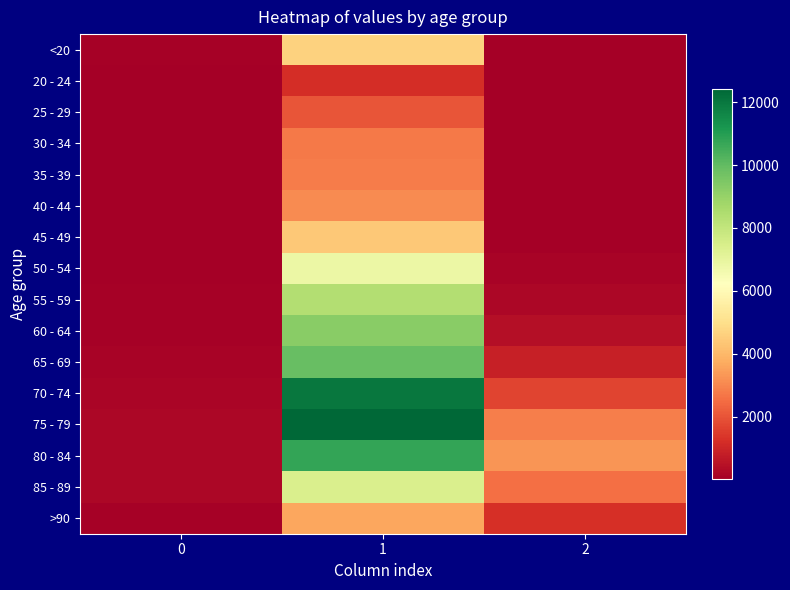

Which series has the widest spread of values?

75 - 79